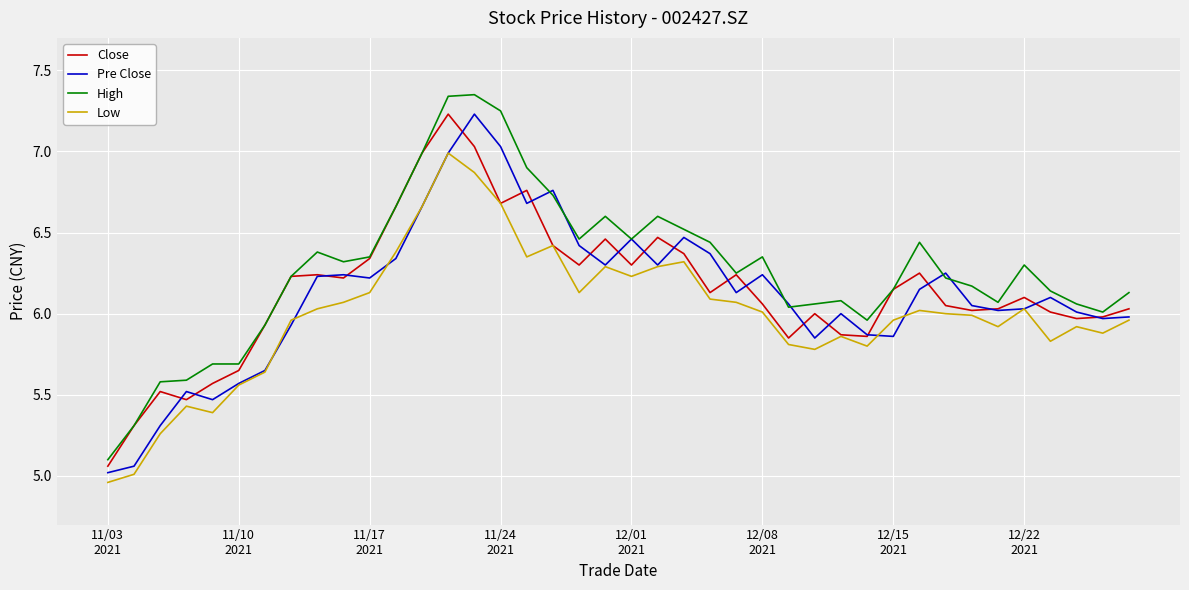

True or false: High and Low intersect in this chart.

False